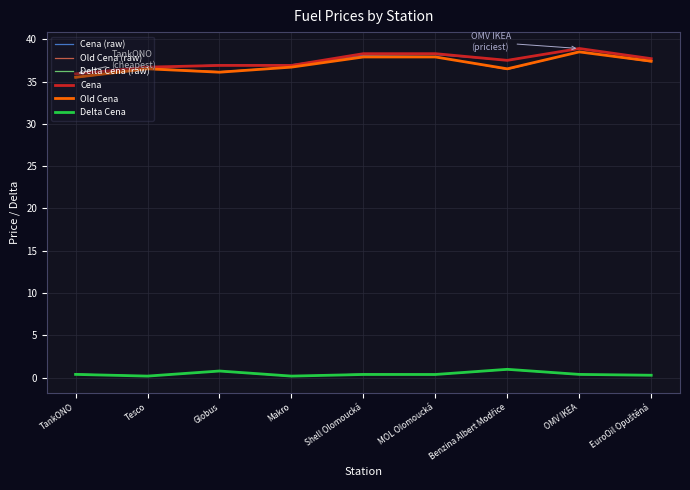

What is the difference between the Old Cena (raw) values at OMV IKEA and MOL Olomoucká?

0.6